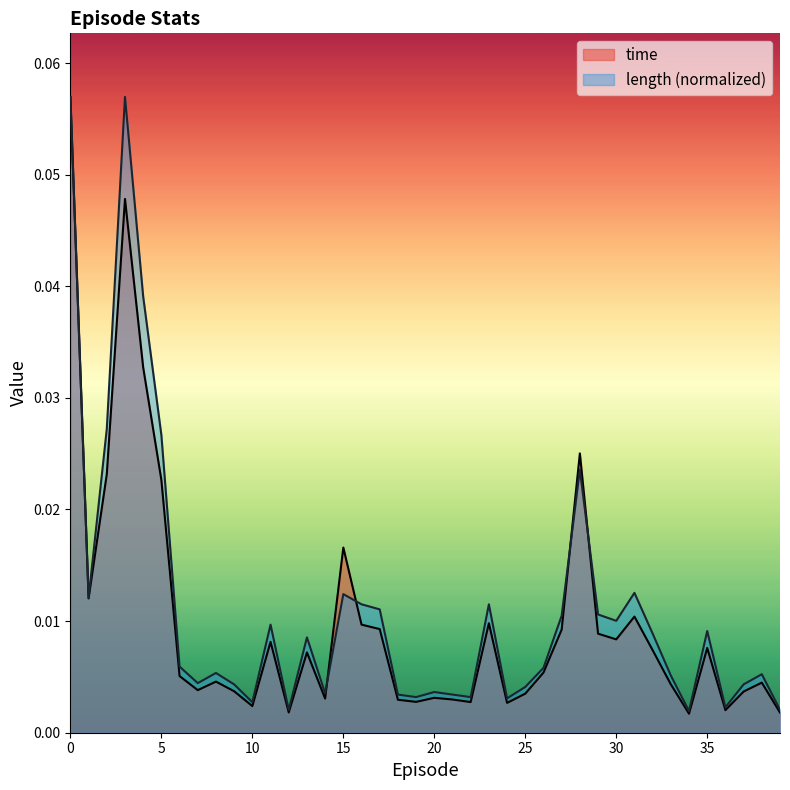

How many interior local valleys does the time series have?

11